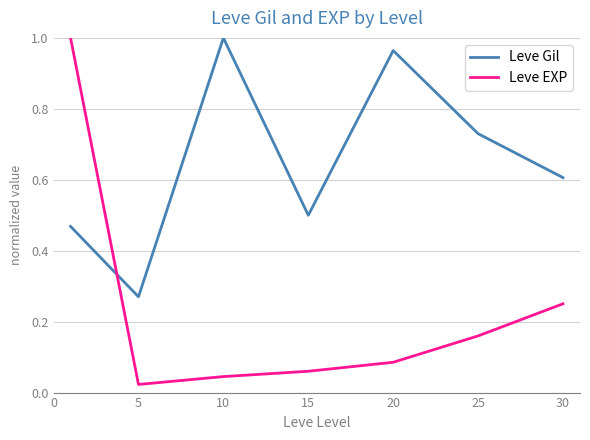

Which series has the largest range (max minus min)?

Leve EXP